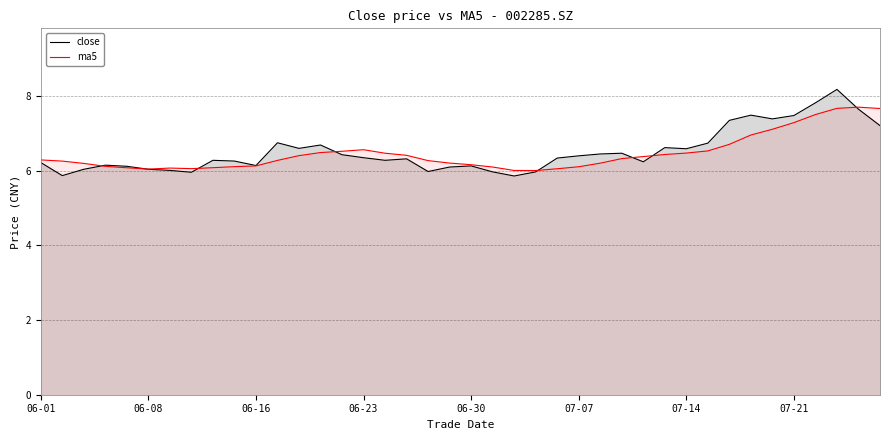

True or false: ma5 has a value of 6.6 at 06-23.

True